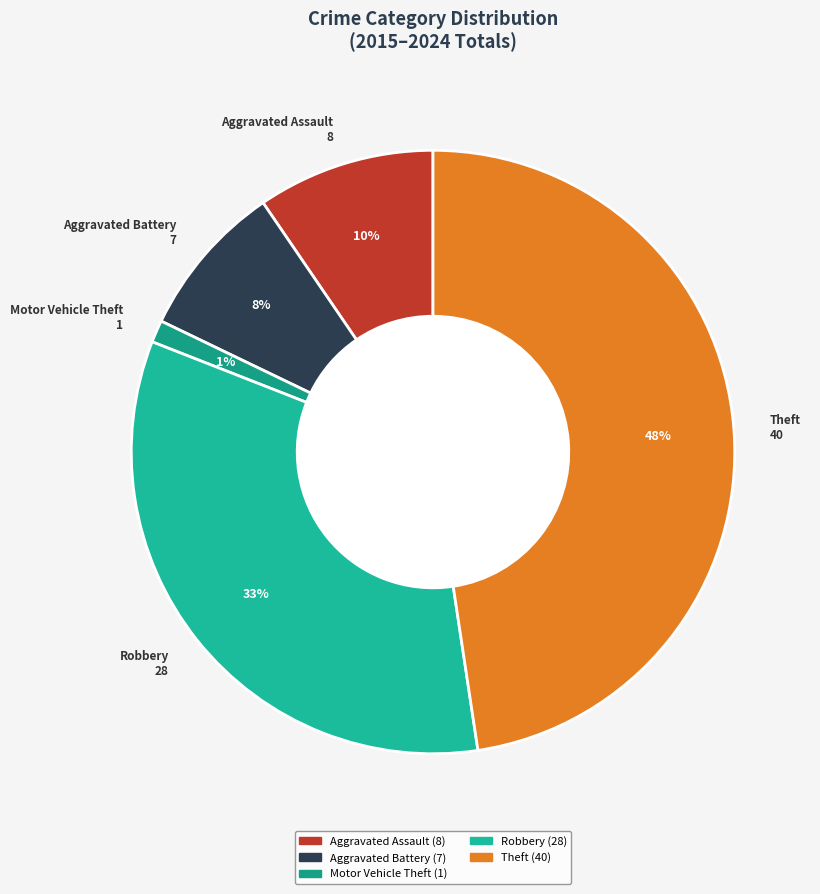

Between Robbery and Aggravated Assault, which is larger?

Robbery